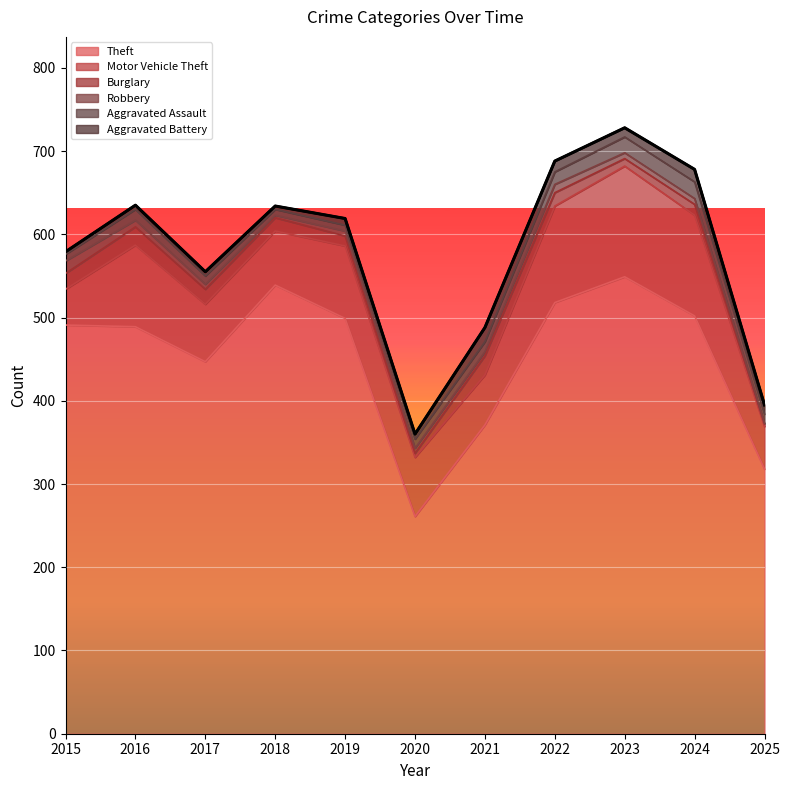

After their last crossing, which series has the higher values: Aggravated Battery or Aggravated Assault?

Aggravated Assault